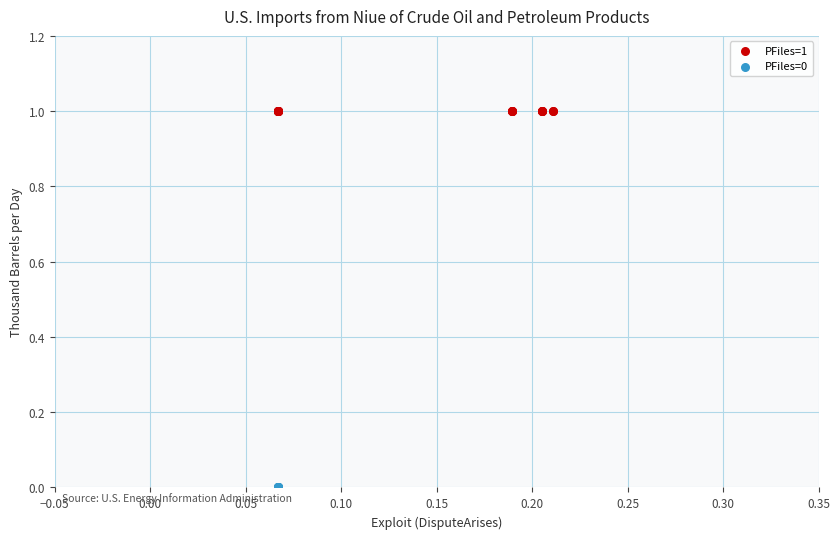

Which series reaches the maximum Y coordinate?

PFiles=1